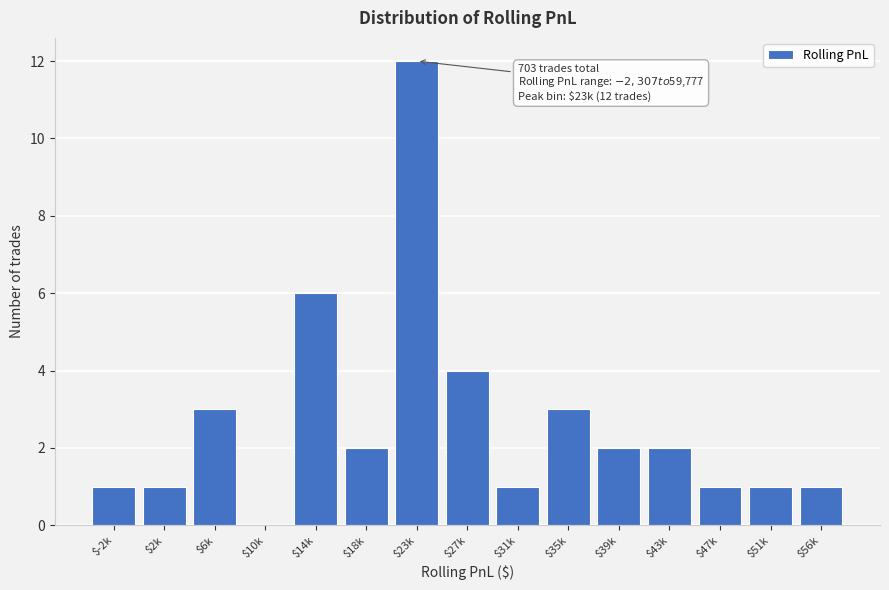

What is the sum of all values?

40